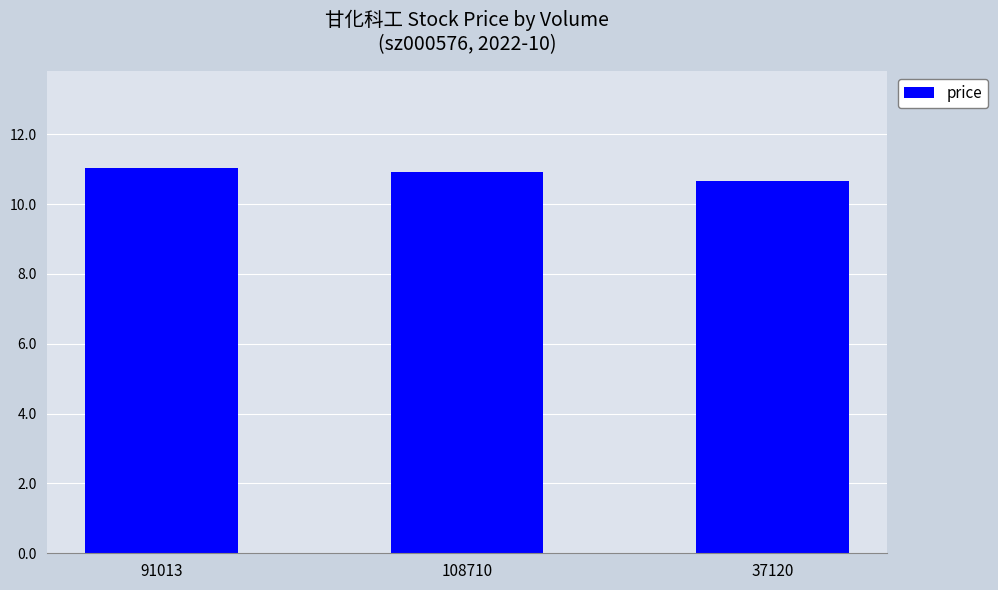

Rank the categories by value from lowest to highest.

37120, 108710, 91013